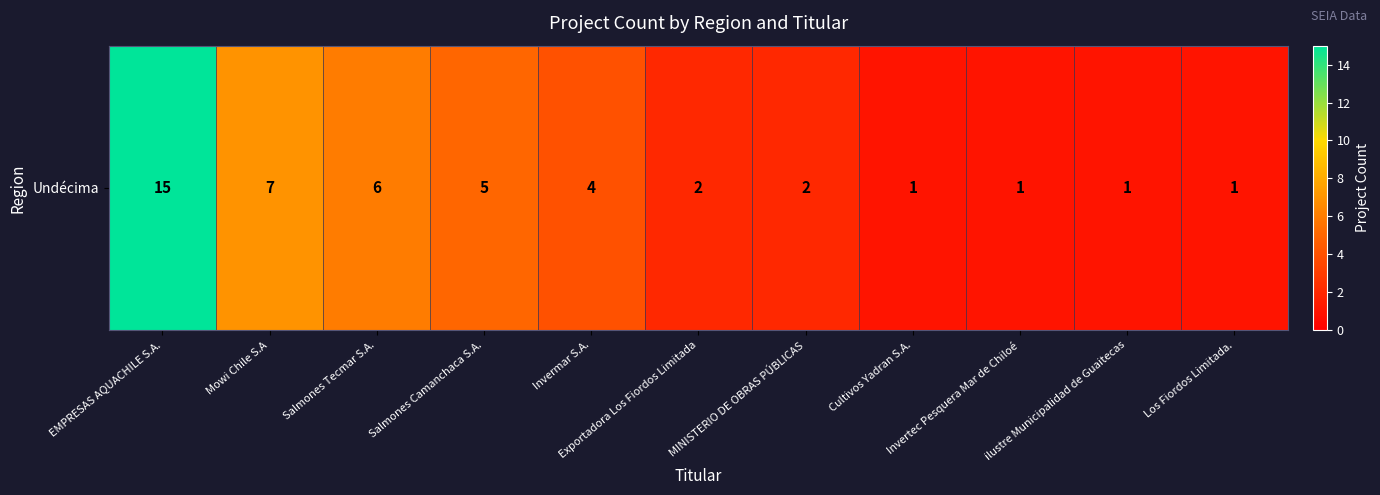

What is the ratio of the value at Salmones Tecmar S.A. to the value at Los Fiordos Limitada.?

6.0